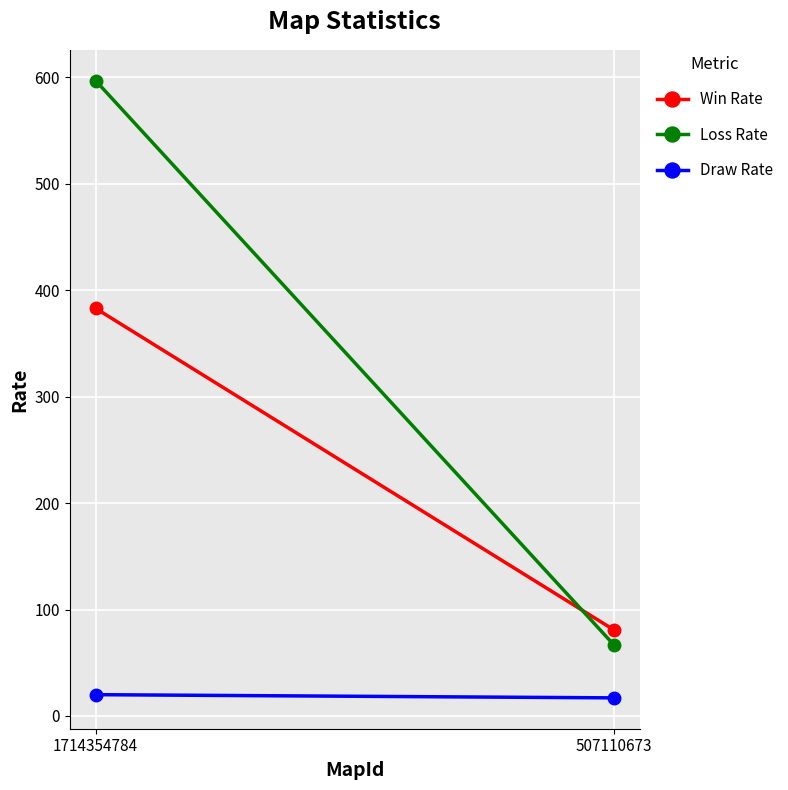

What is the value of the Draw Rate point at the 2nd from the left?

17